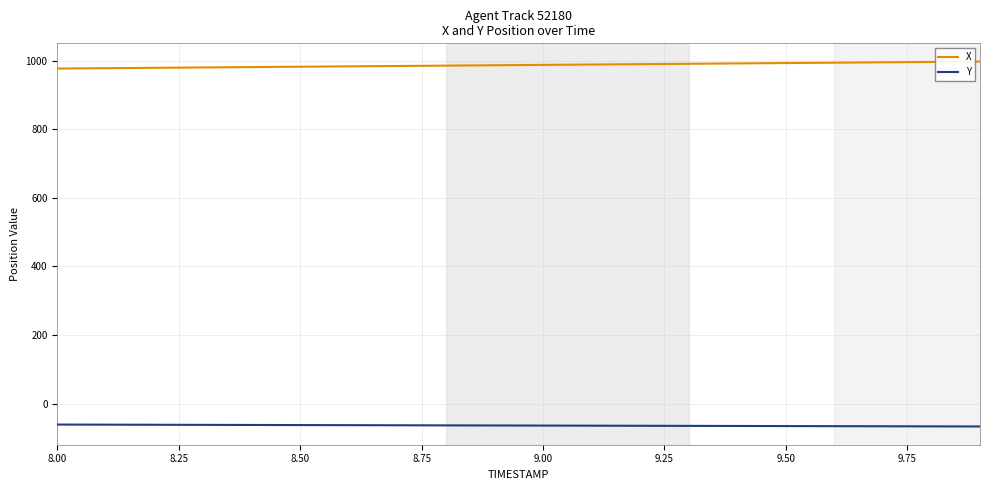

What is the maximum value for X?

997.7